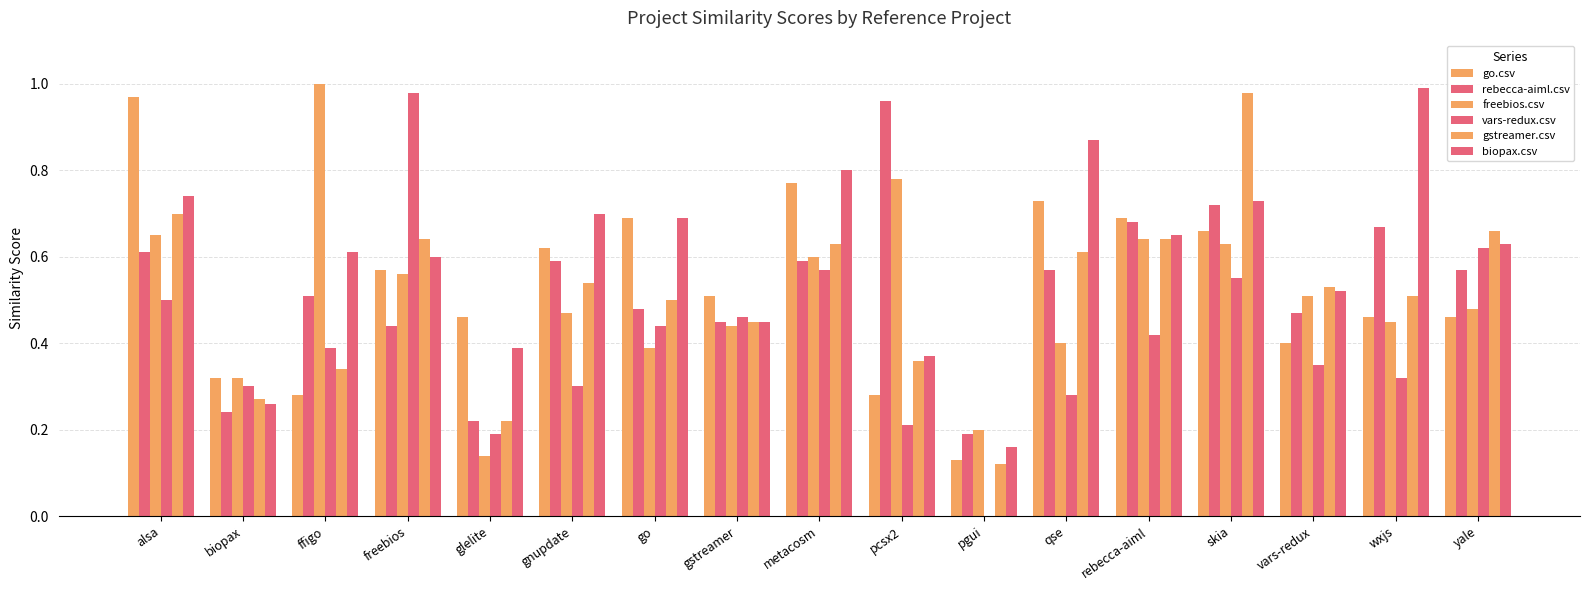

How many groups of bars are there?

17